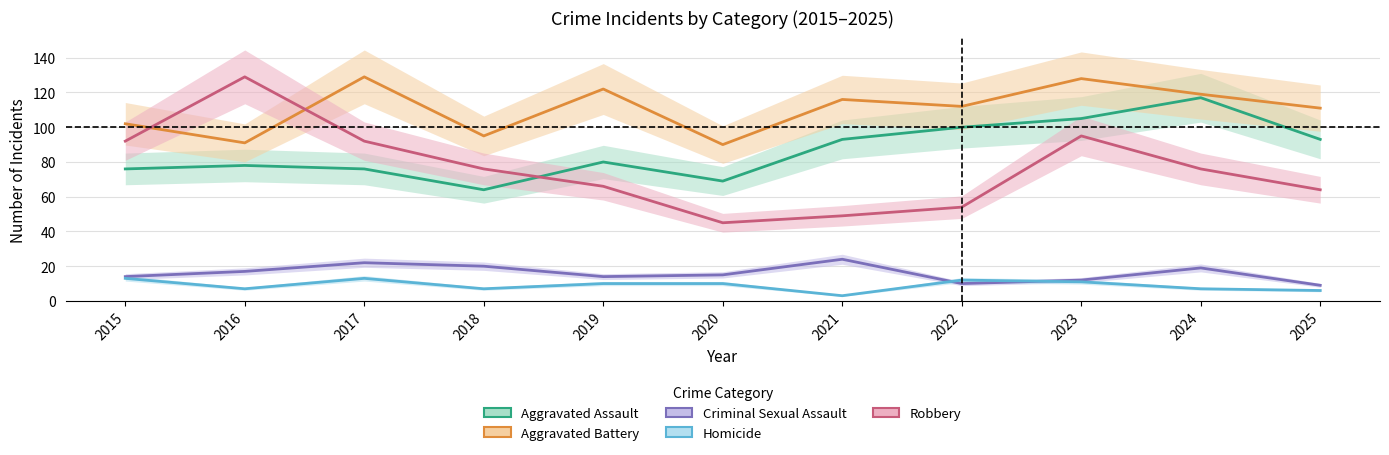

What is the sum of the Robbery values at 2025 and 2022?

118